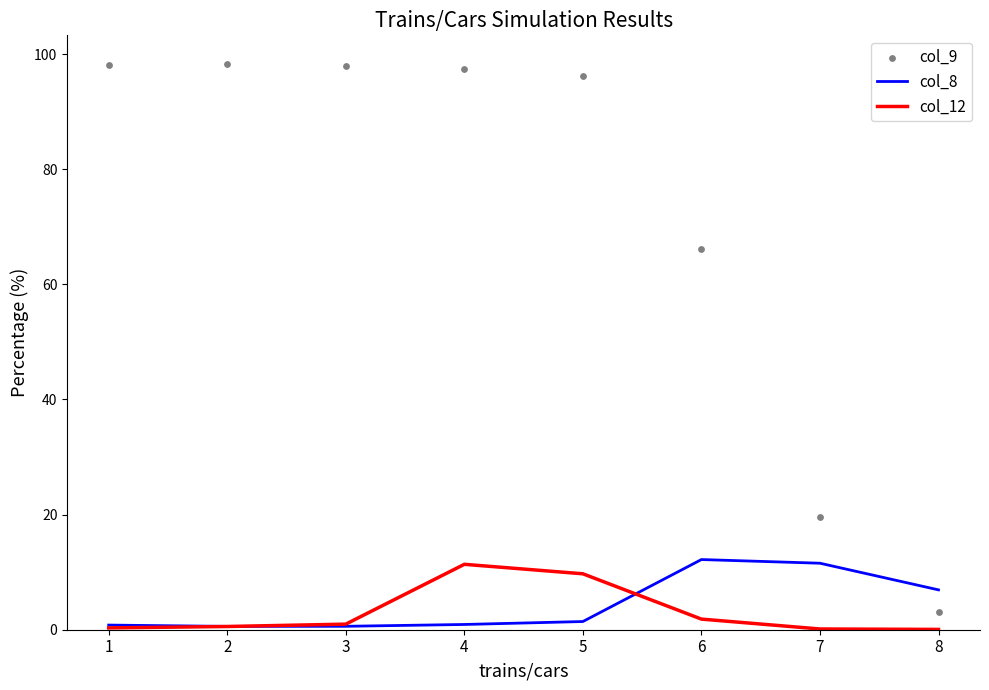

What is the total value across all series at 2?

99.5